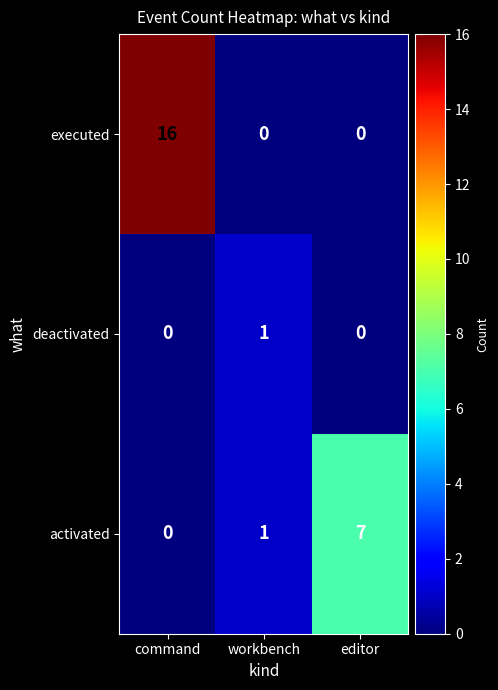

How many positive values does the deactivated series have?

1